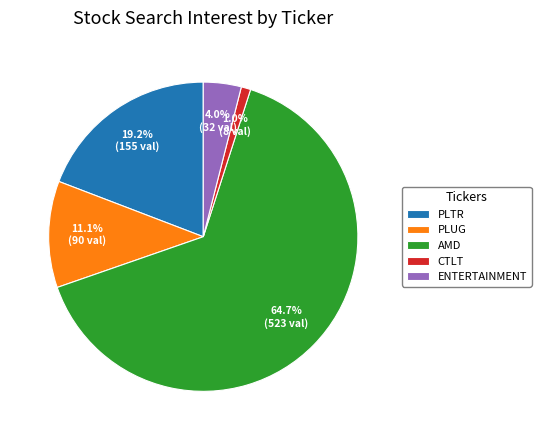

Rank the categories by value from highest to lowest.

AMD, PLTR, PLUG, ENTERTAINMENT, CTLT